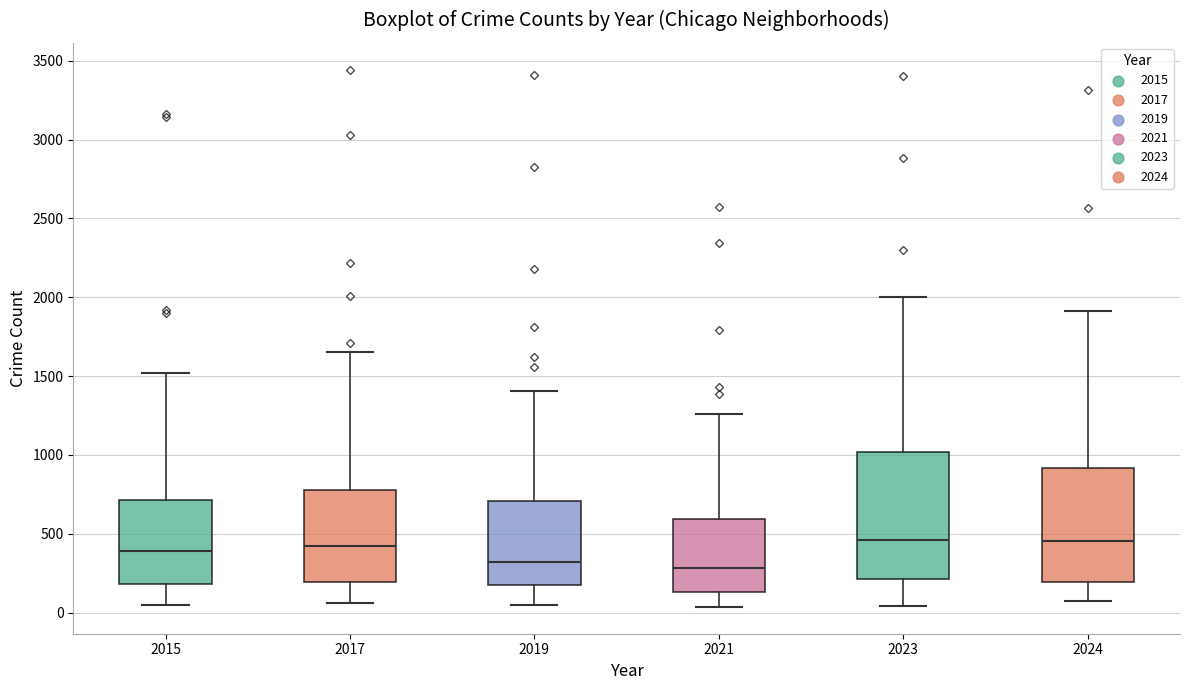

Reading left to right, read every box against the y-axis: the position of its median line, the range the box covers, and the ends of its whiskers. The values are not printed on the chart, so give them approximately, as read against the axis.

2015: median 400, box 200 to 700, whiskers 50 to 1500
2017: median 400, box 200 to 800, whiskers 50 to 1650
2019: median 300, box 200 to 700, whiskers 50 to 1400
2021: median 300, box 150 to 600, whiskers 50 to 1250
2023: median 450, box 200 to 1000, whiskers 50 to 2000
2024: median 450, box 200 to 900, whiskers 50 to 1900